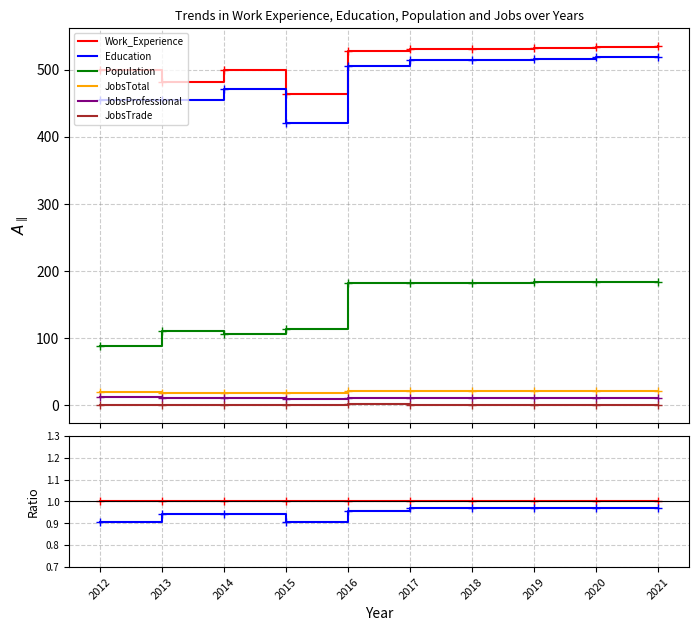

In JobsTotal, how many points are higher than both neighbors (excluding endpoints)?

1